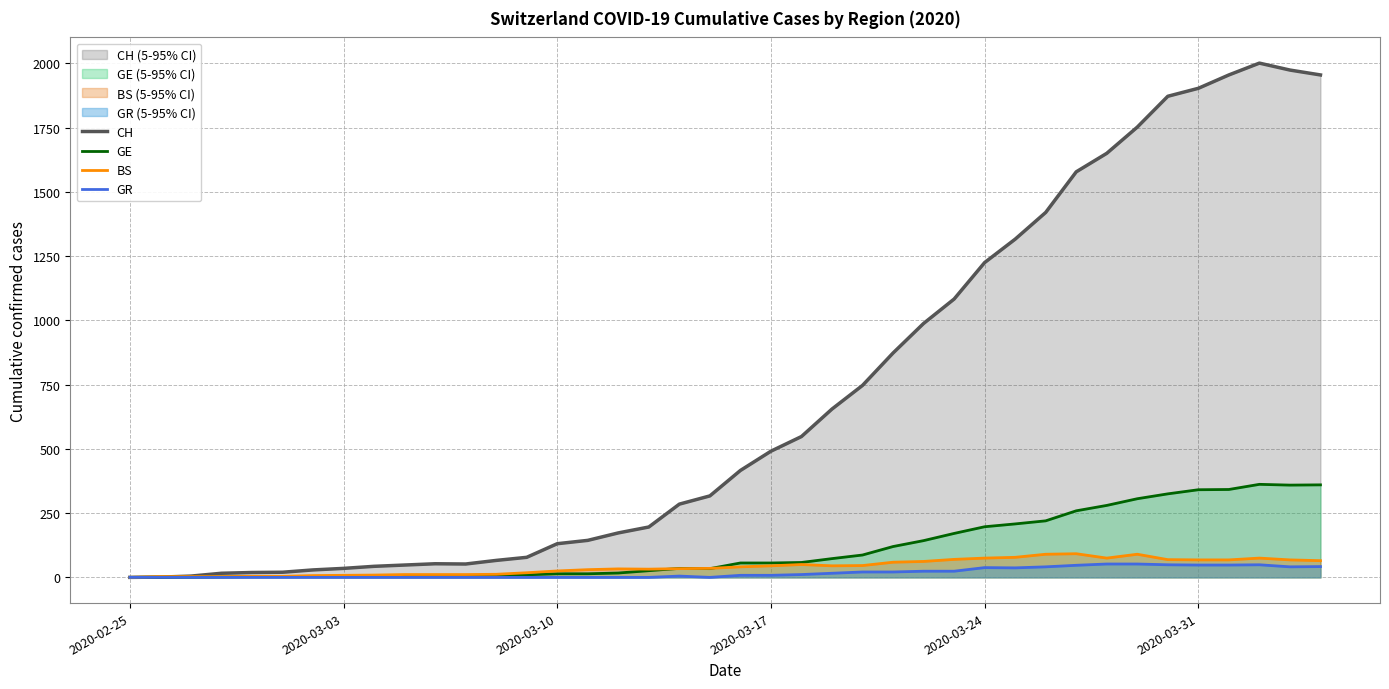

How many series are shown in this chart?

4